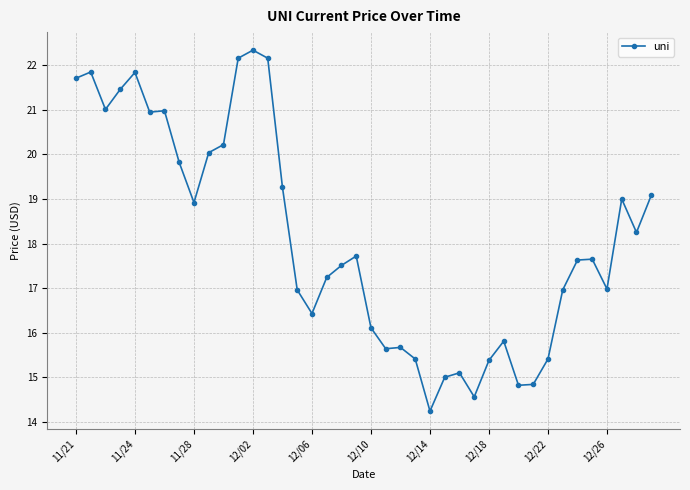

What is the difference between the maximum and minimum values?

8.1